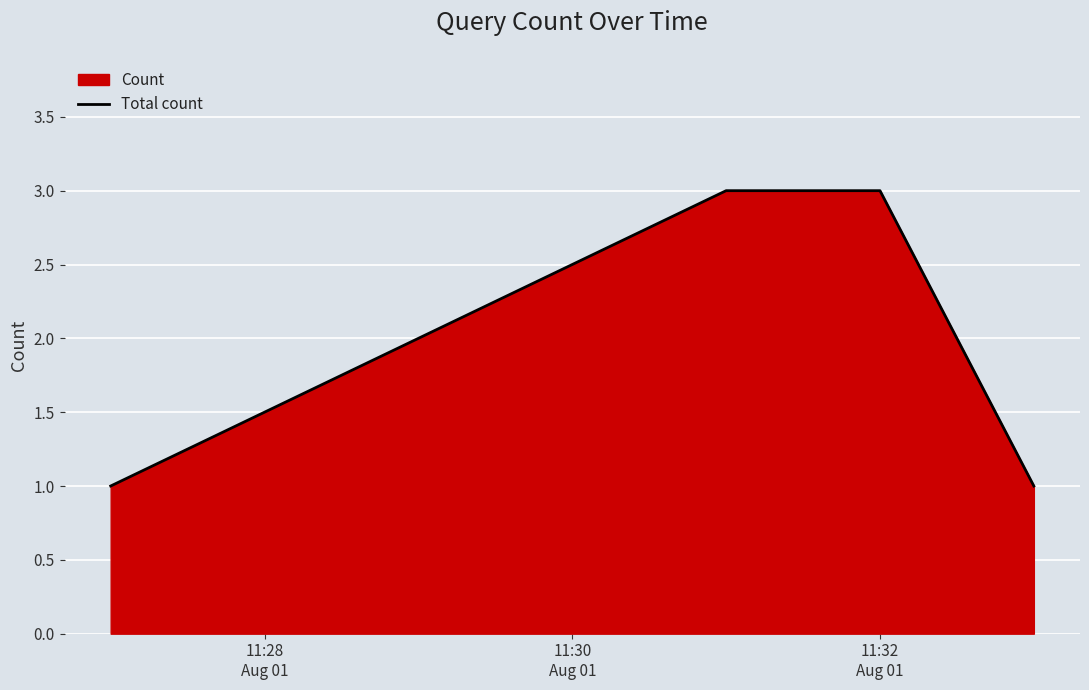

Reading right to left, transcribe all the data shown in this chart.

1	3	3	1